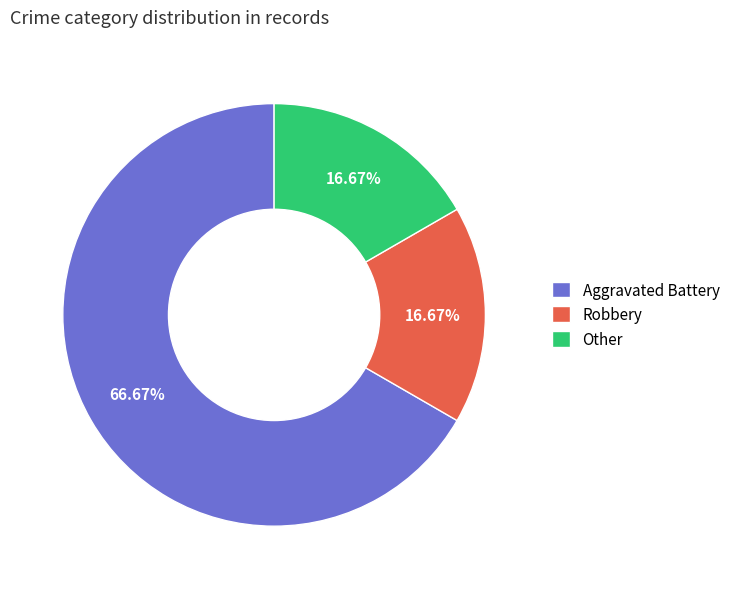

What is the majority slice?

Aggravated Battery